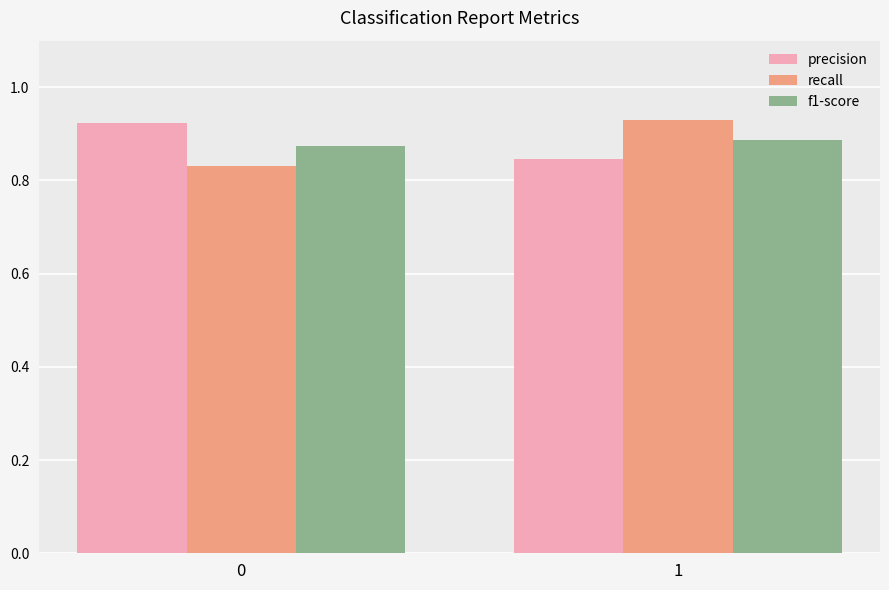

What is the sum of the f1-score values at 0 and 1?

1.8